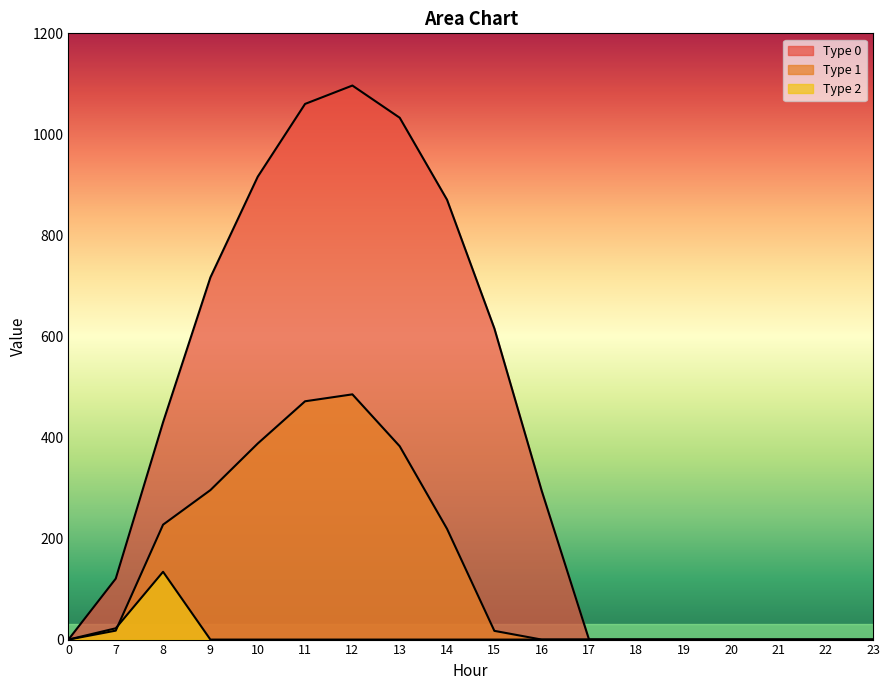

What is the sum of all series_1 values?

2505.4